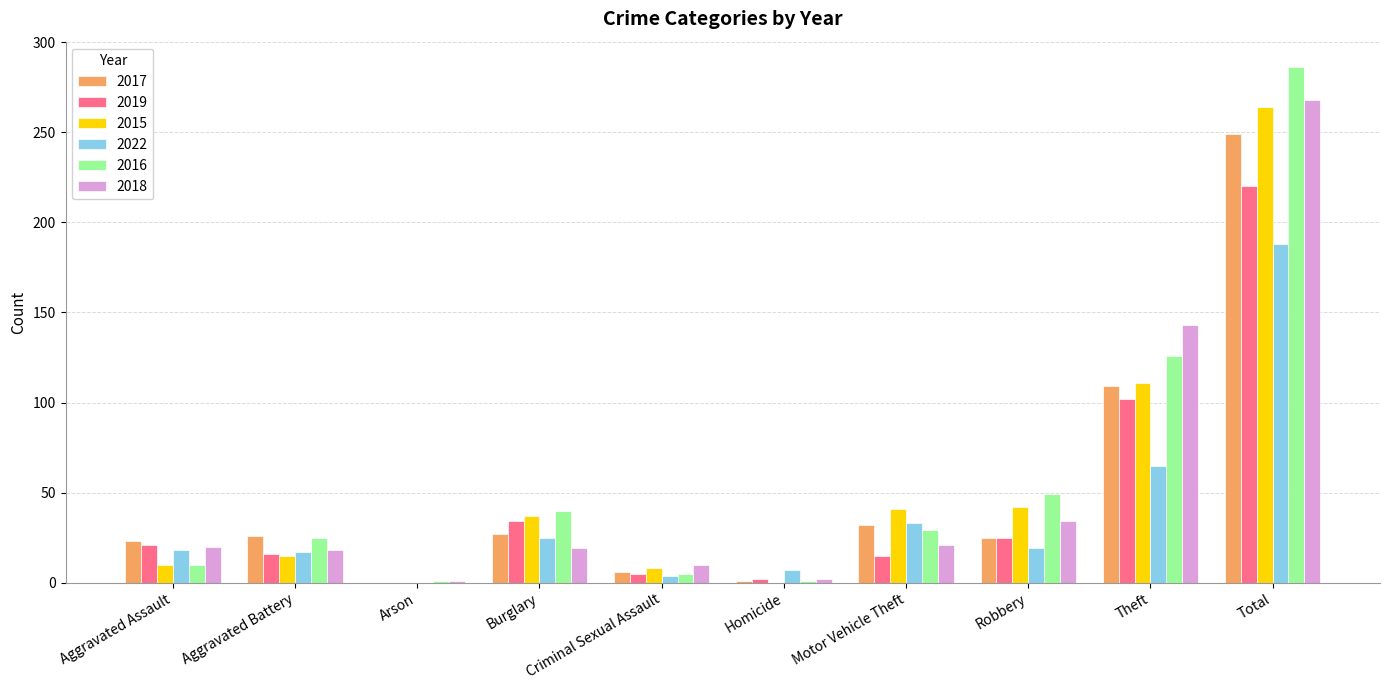

Where is 2015 nearest to the value 132?

Theft